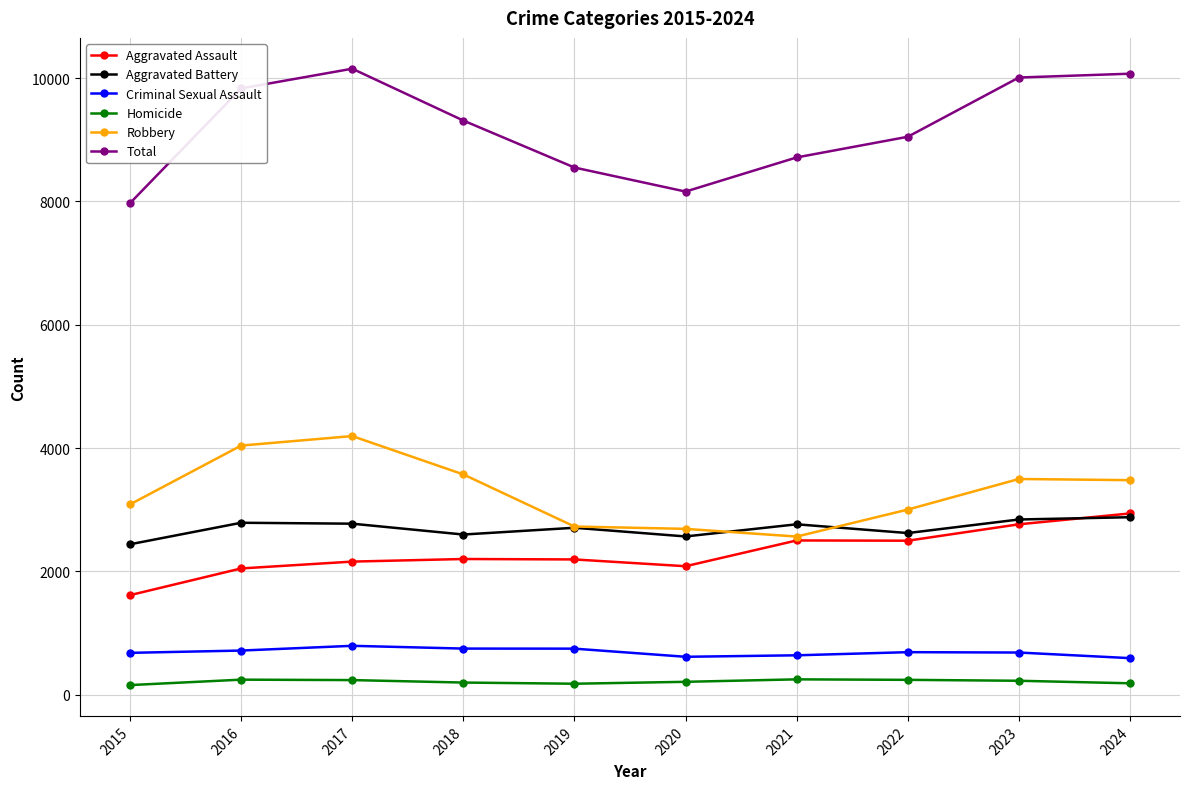

True or false: Criminal Sexual Assault and Aggravated Battery cross at least once.

False